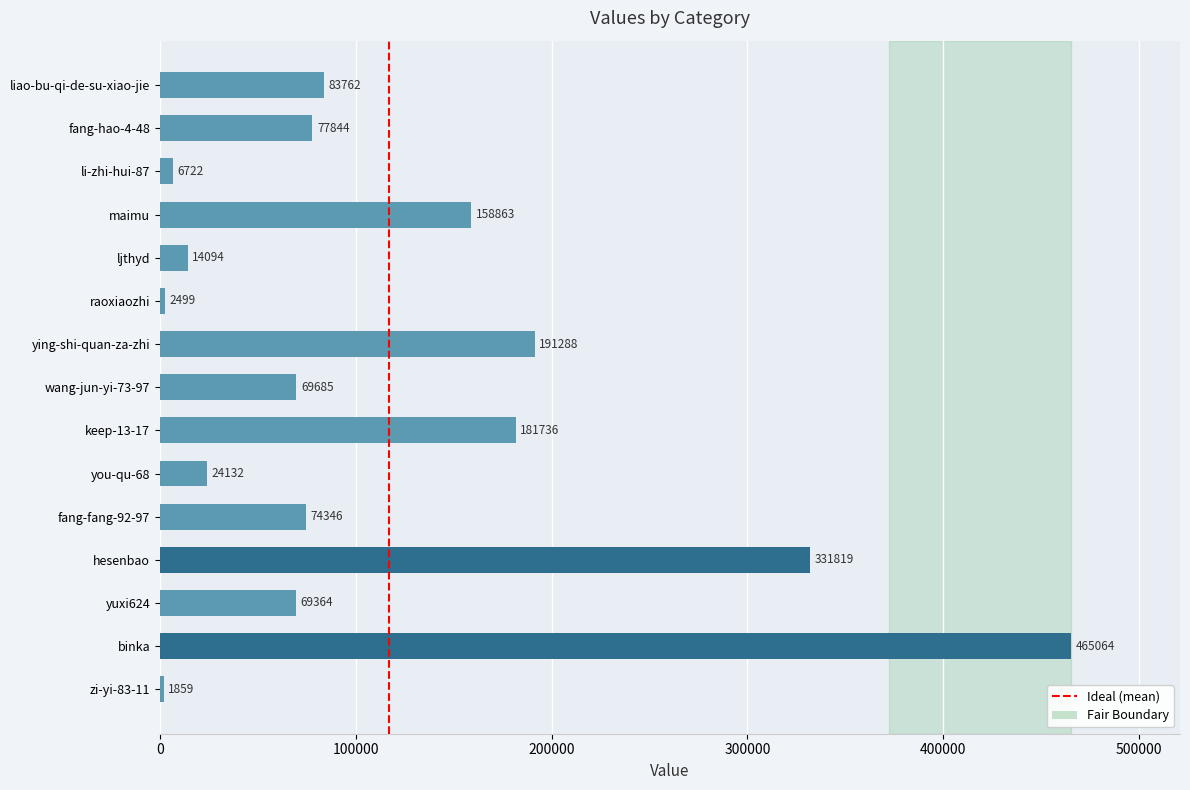

Are the bars grouped side by side (vs. stacked)?

No